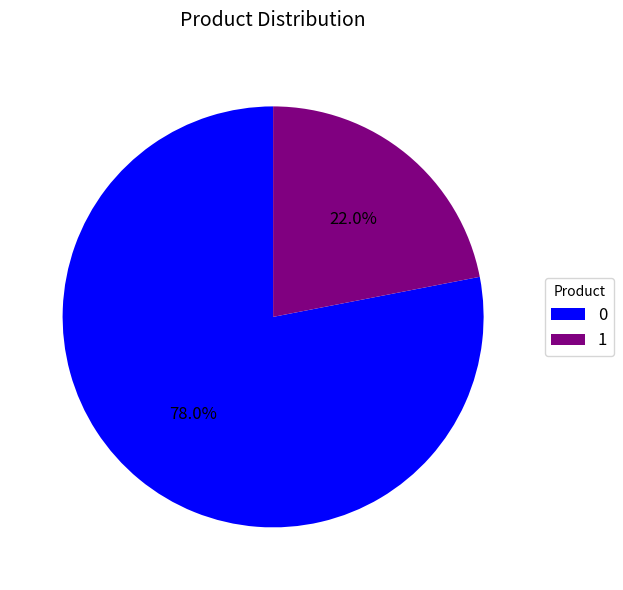

Count the number of slices in the pie.

2